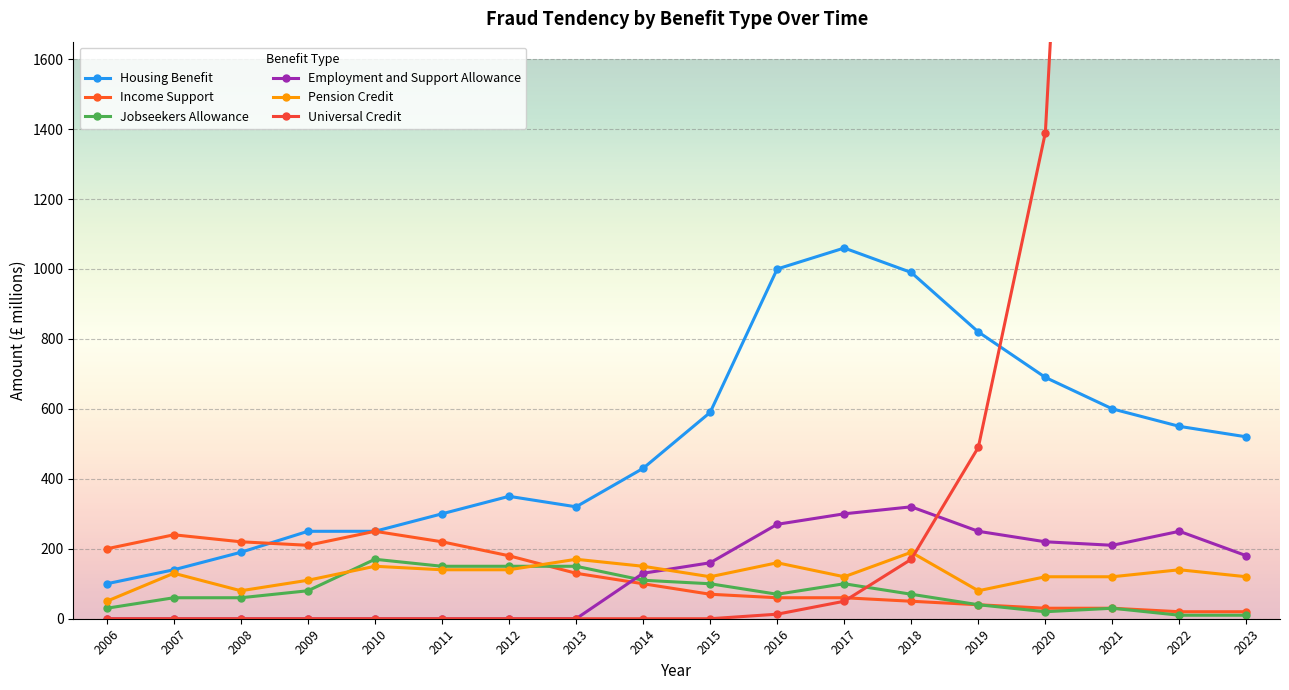

What is the sum of the Universal Credit values at 2016 and 2018?

183